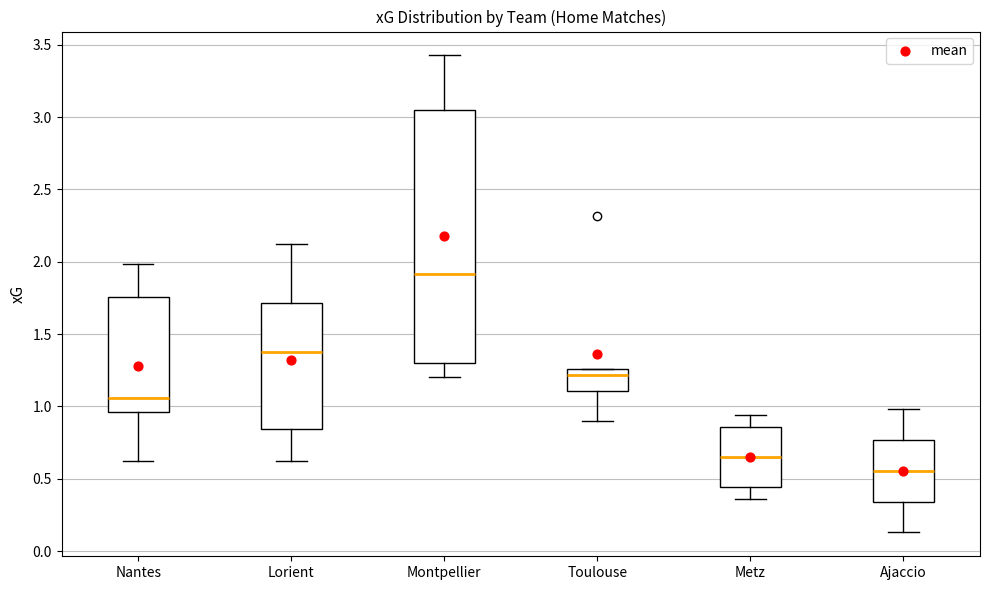

Which box's median line is the lowest?

Ajaccio